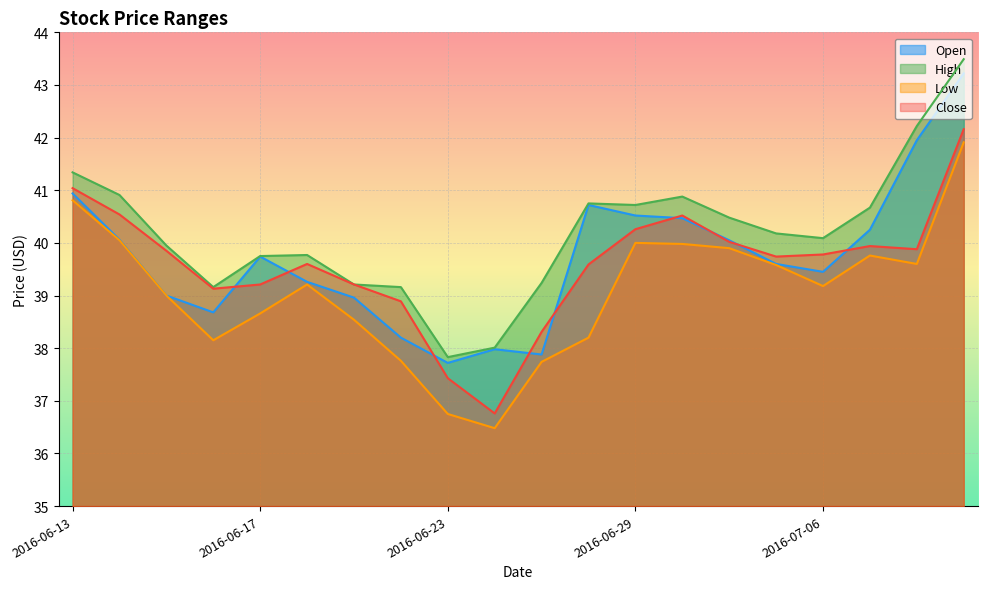

What is the label of the 11th point from the right?

2016-06-24